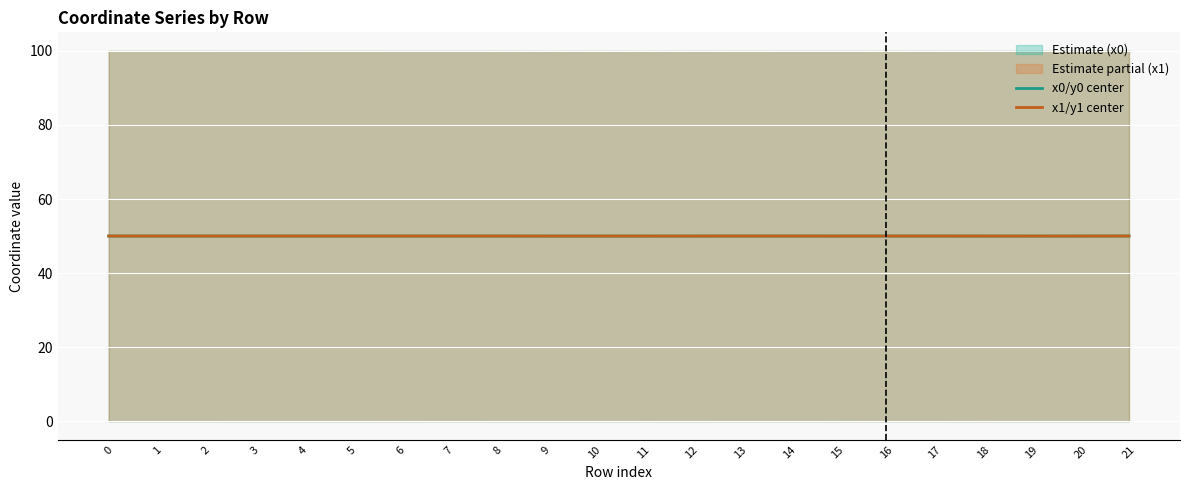

True or false: x1/y1 center and x0/y0 center cross at least once.

True